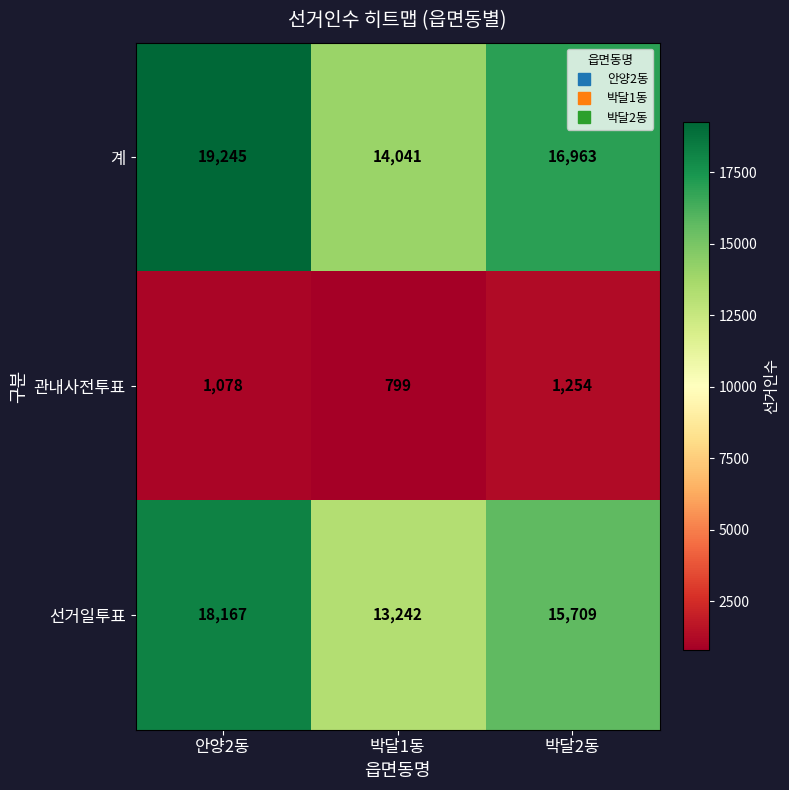

Reading left to right, transcribe all the data shown in this chart.

계: 19245	14041	16963
관내사전투표: 1078	799	1254
선거일투표: 18167	13242	15709